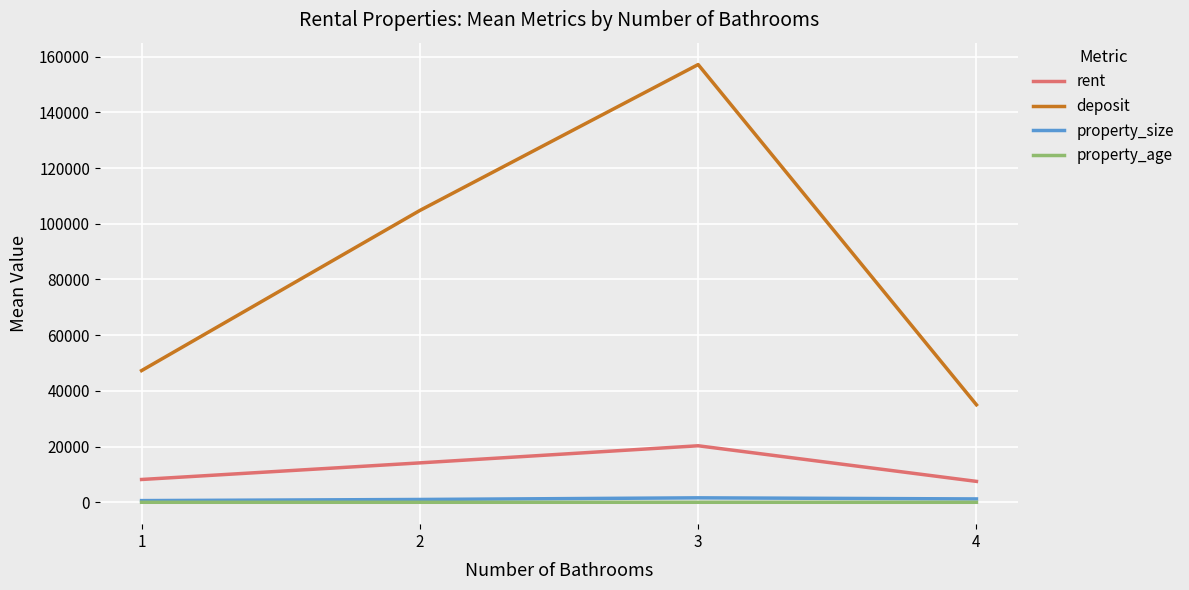

Does the chart display data point markers on the line(s)?

No